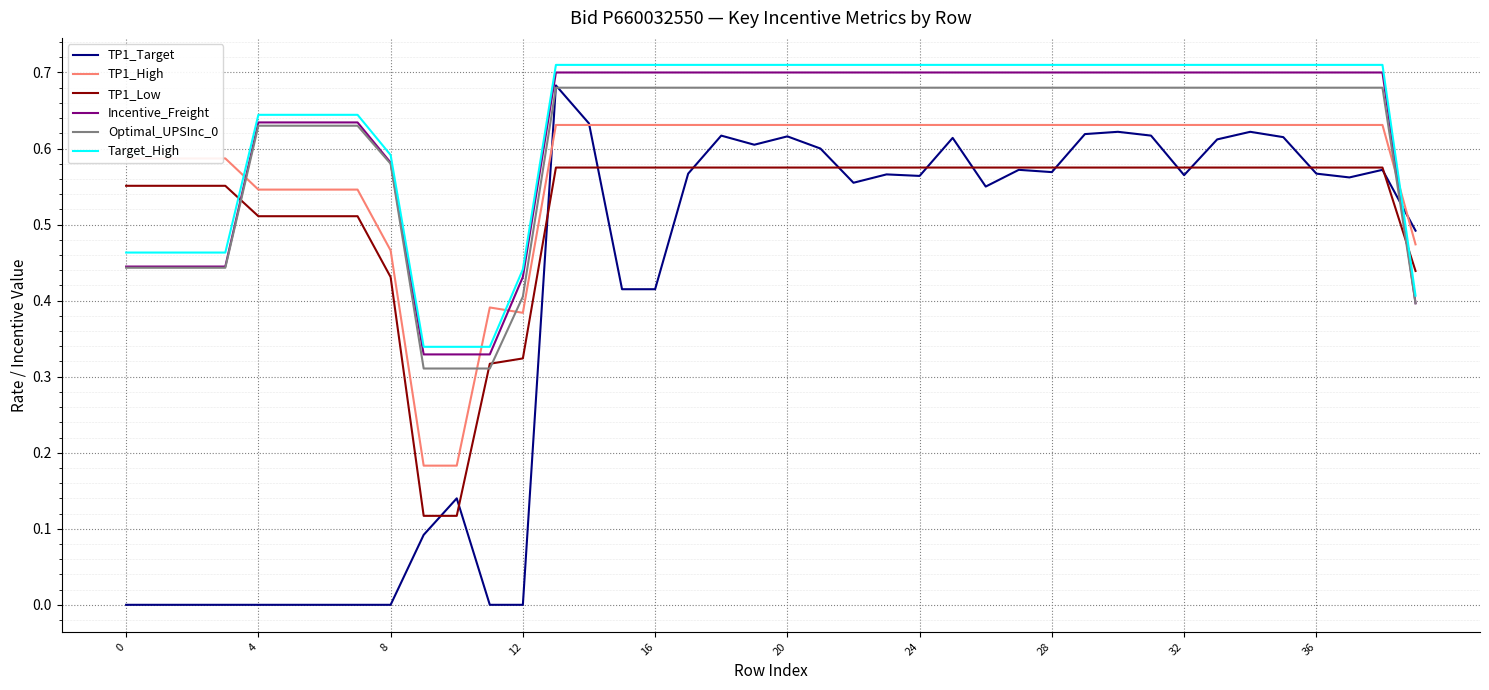

How many categories are shown in the chart?

40